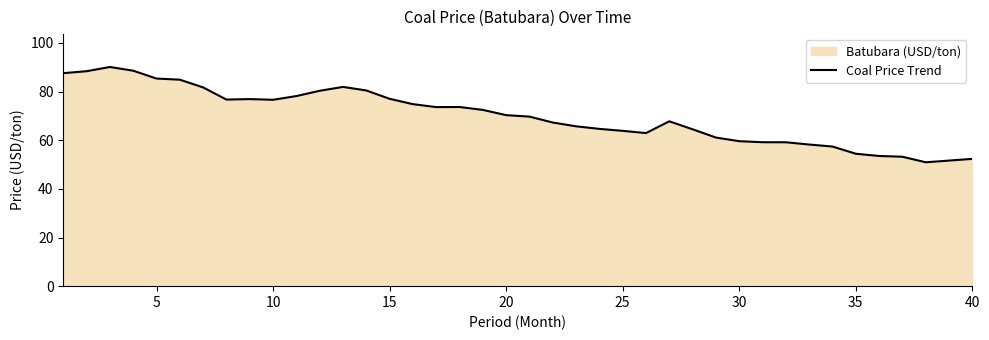

Reading right to left, extract all data points from this chart.

52.3	51.6	50.9	53.2	53.5	54.4	57.4	58.2	59.1	59.2	59.6	61.1	64.5	67.8	62.9	63.8	64.7	65.7	67.3	69.7	70.3	72.5	73.6	73.6	74.8	77.0	80.4	81.9	80.3	78.1	76.6	76.9	76.7	81.7	84.9	85.3	88.6	90.1	88.3	87.5